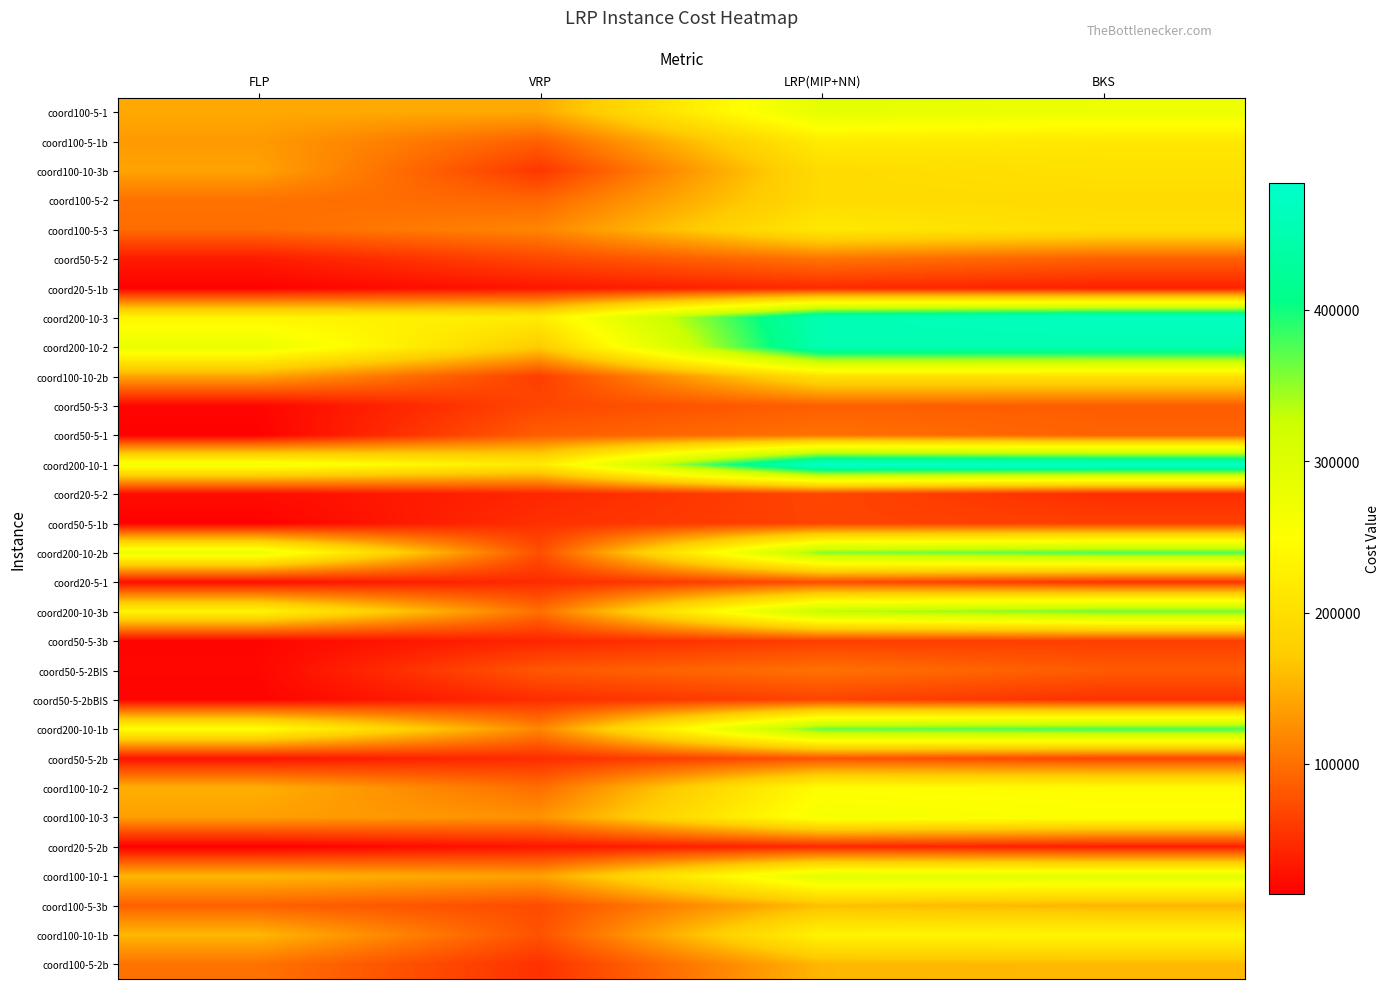

Count the number of data series in this chart.

30